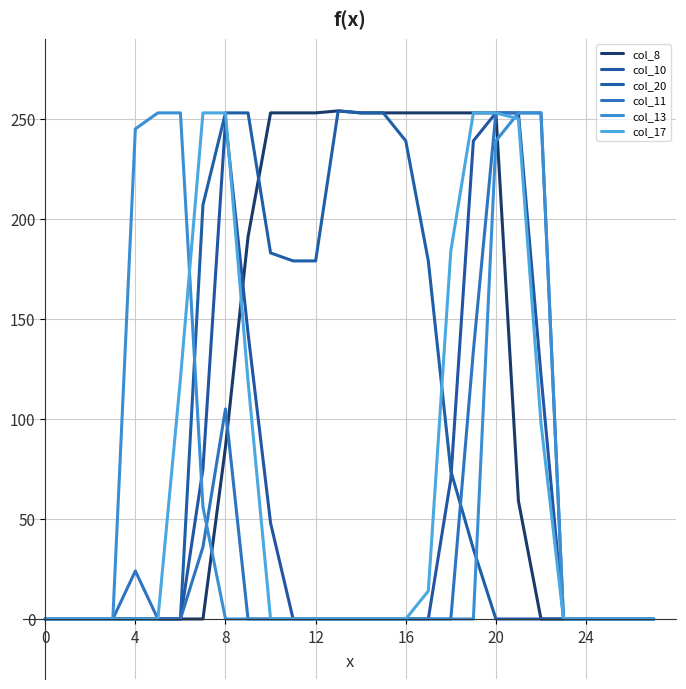

How many lines are shown in the chart?

6